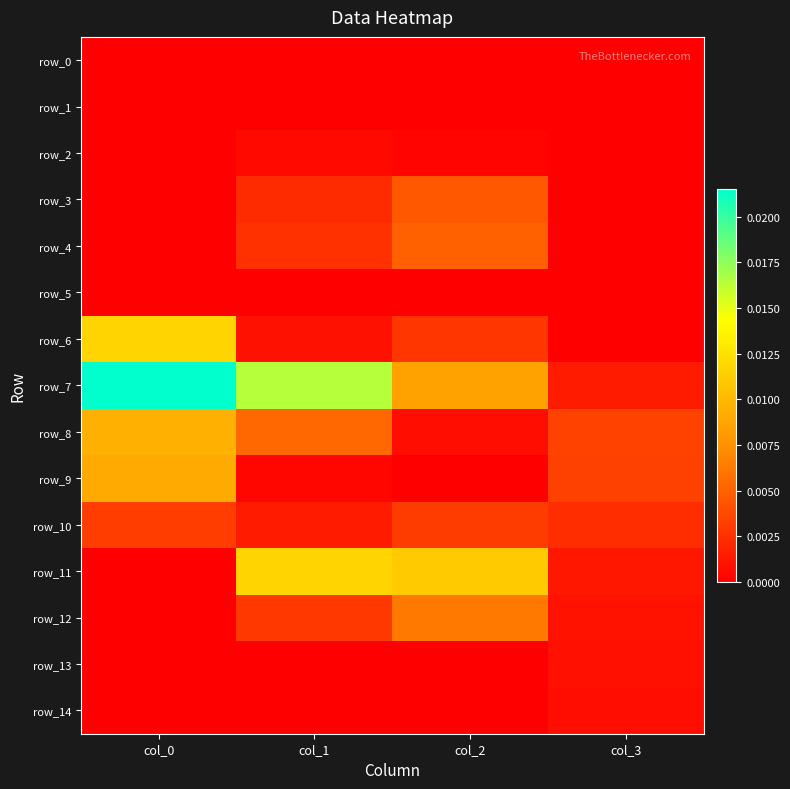

Is it true that row_14 equals 0.0 at col_3?

False